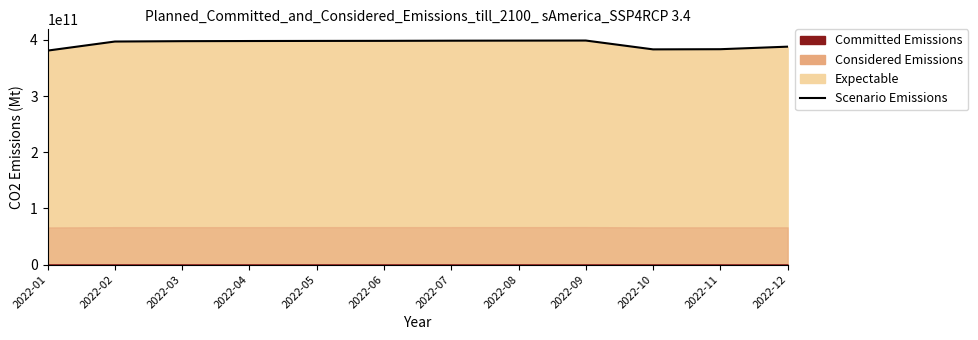

List the labels in order of value, largest first.

2022-09, 2022-08, 2022-07, 2022-06, 2022-05, 2022-04, 2022-03, 2022-02, 2022-12, 2022-11, 2022-10, 2022-01